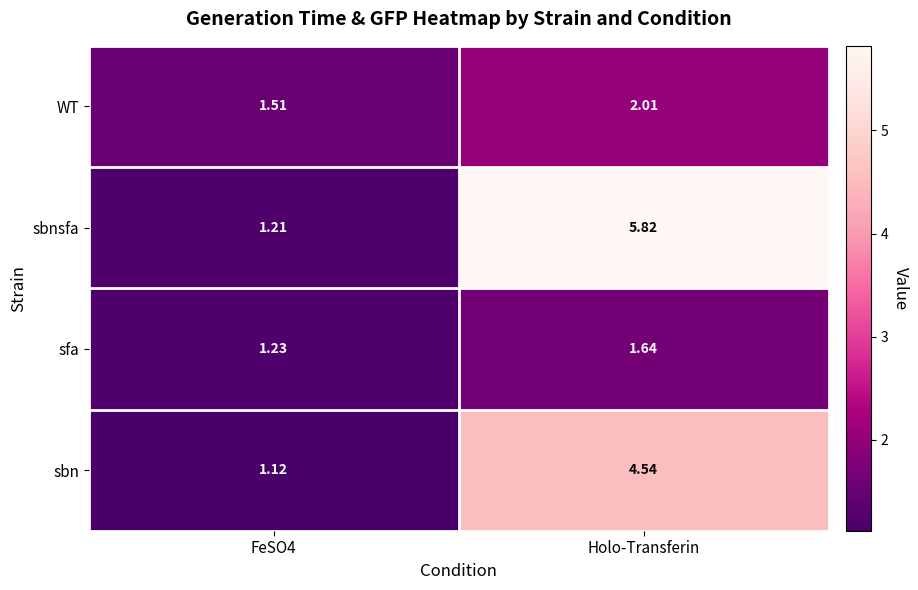

Which category has the highest value across all series?

Holo-Transferin